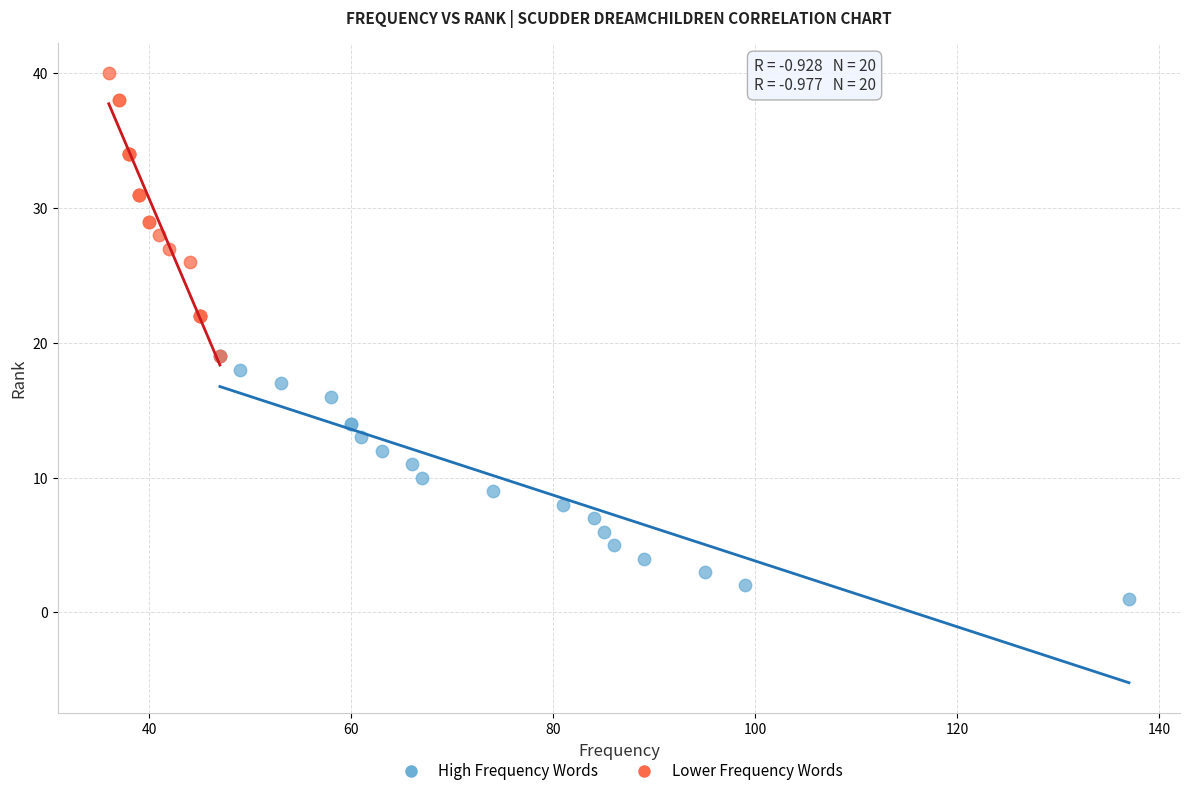

Which series reaches the minimum Y coordinate?

High Frequency Words